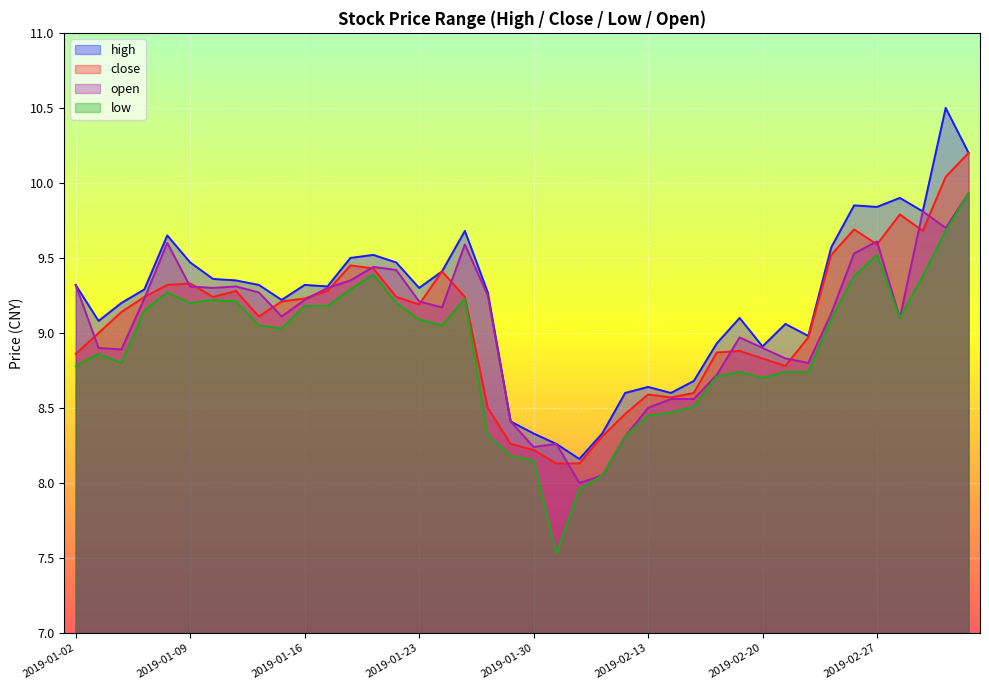

Which has a higher value, 2019-01-04 or 2019-01-23?

2019-01-23